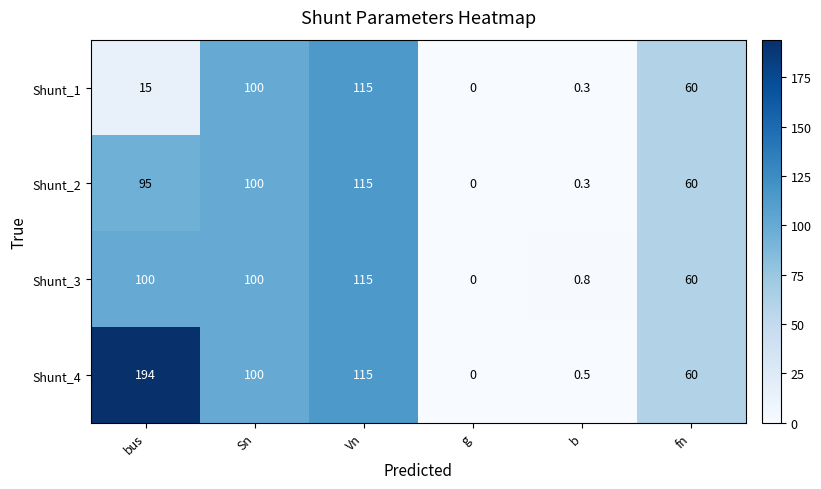

True or false: Shunt_4 has a value of 176.7 at Vn.

False